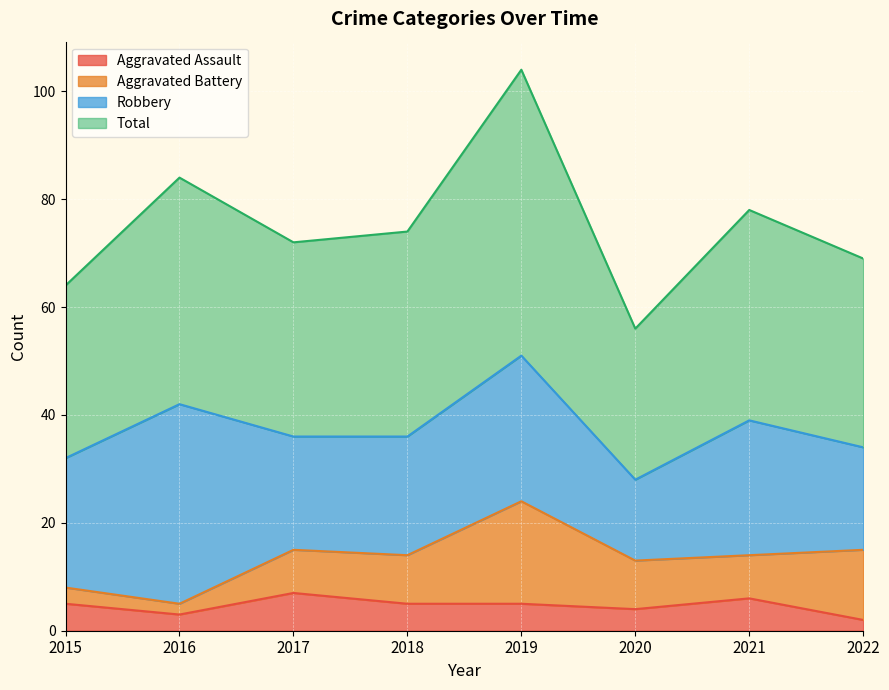

Which has a higher value, 2015 or 2018?

2015